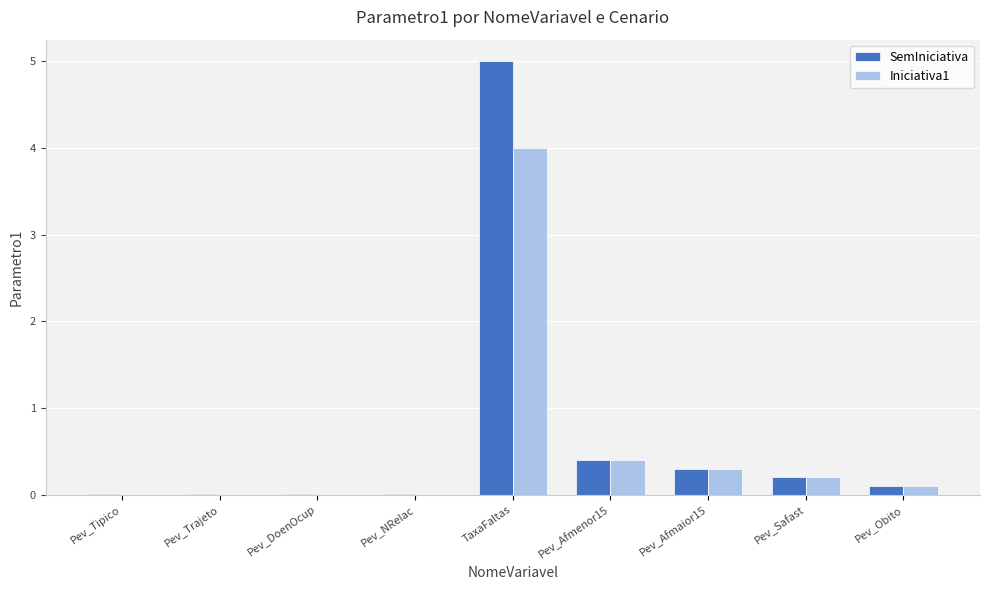

Is it true that Iniciativa1 equals 0.0 at Pev_Tipico?

True